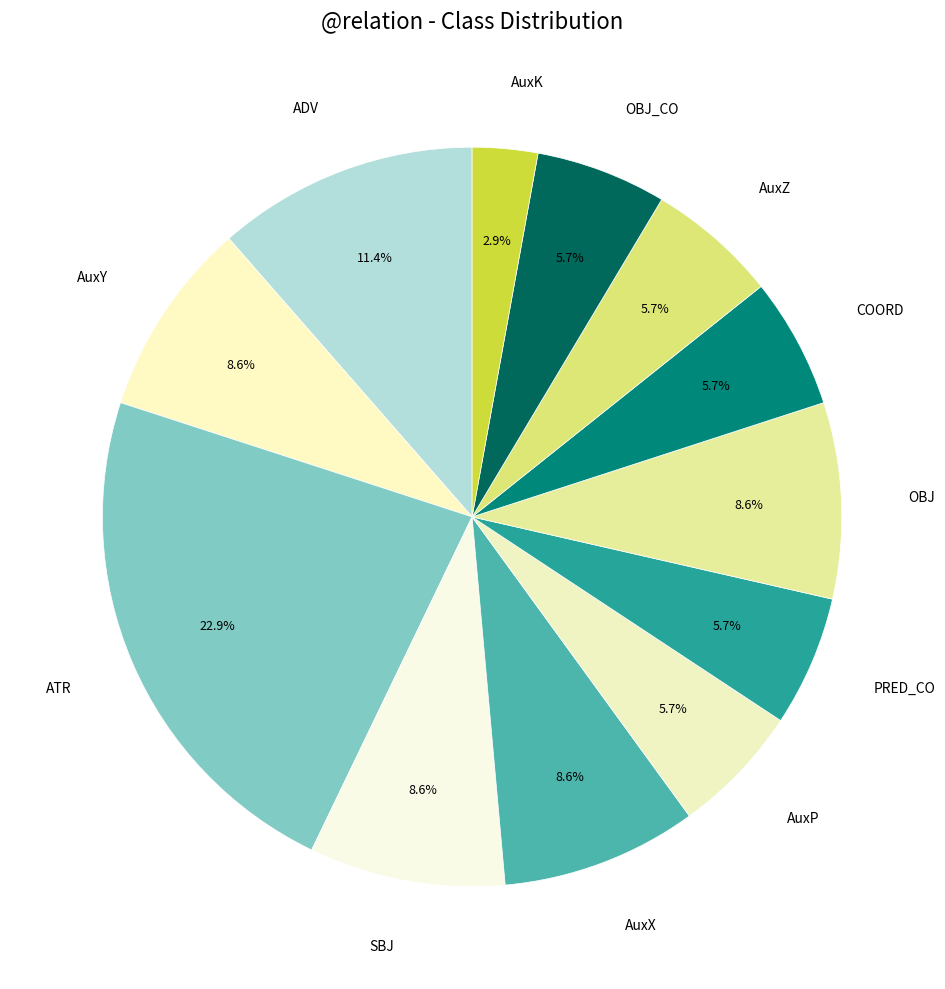

Approximately how many times larger is the value at SBJ compared to OBJ?

1.0